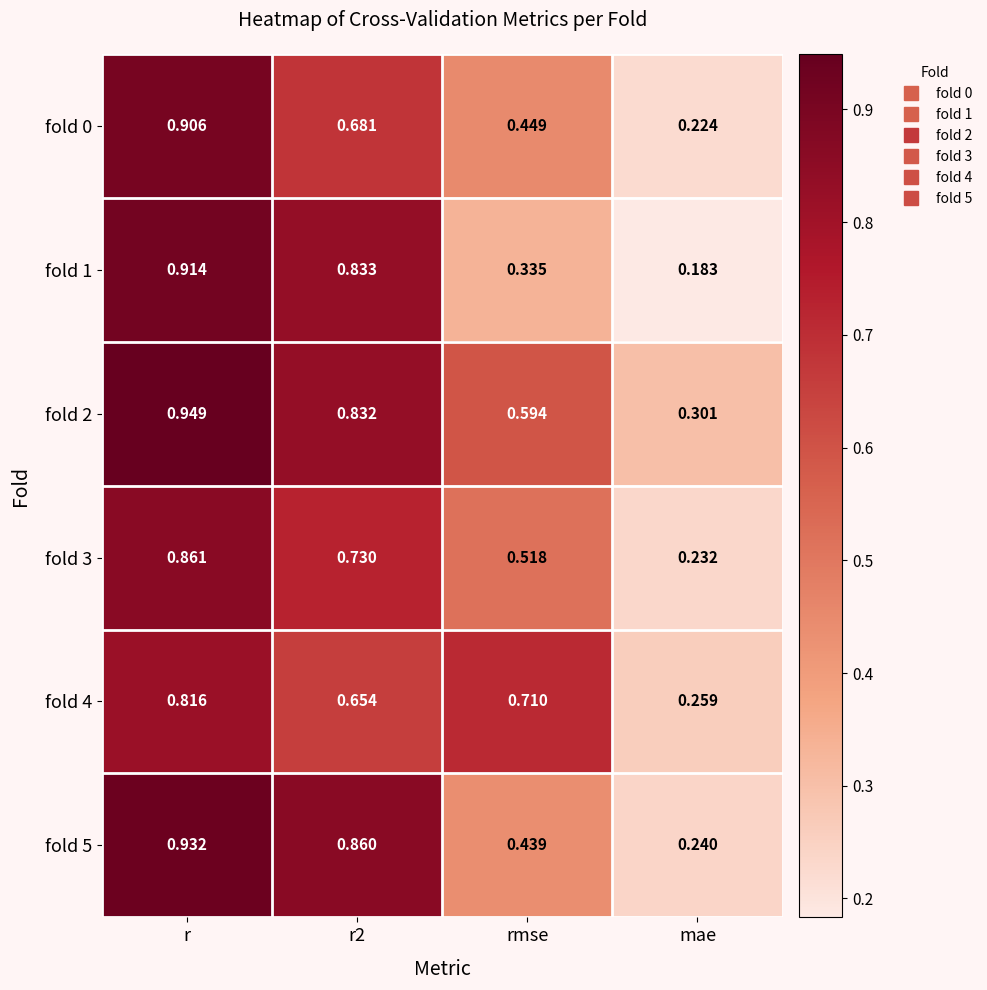

At which category does the chart reach its peak across all series?

r